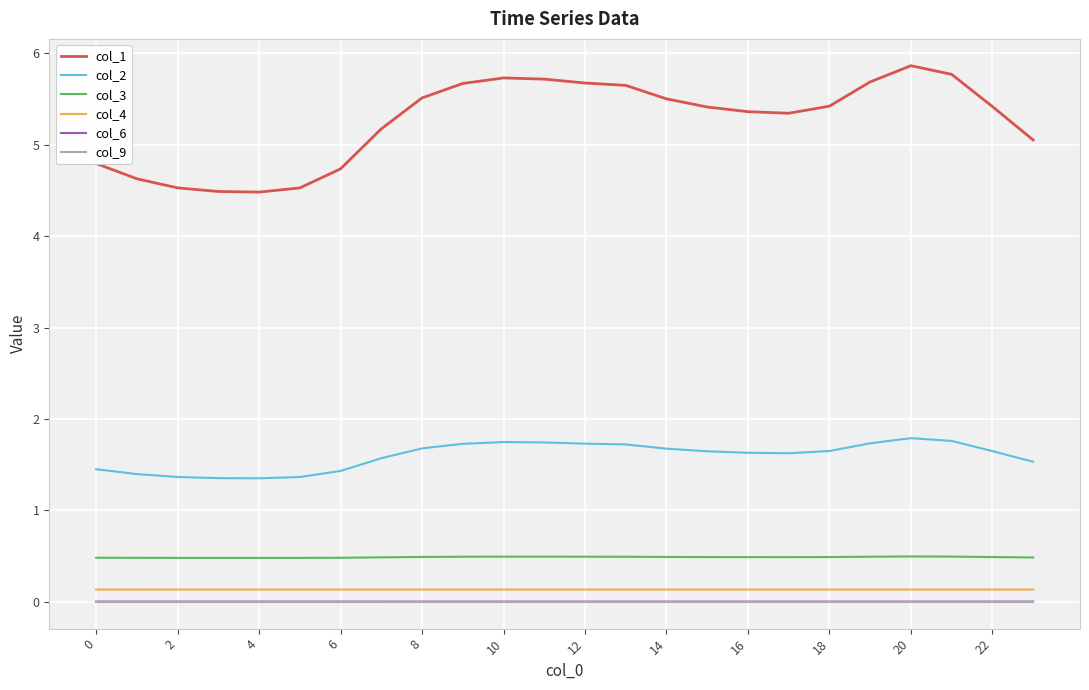

What is the maximum value shown in the chart?

5.9